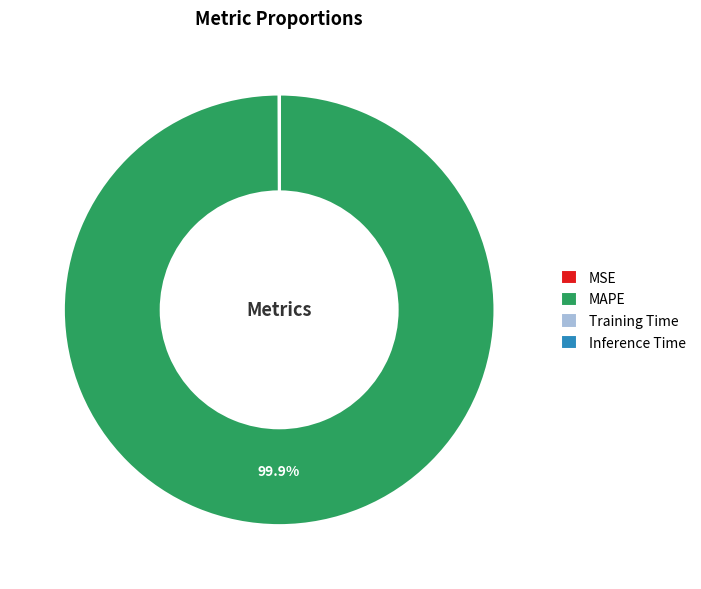

Which slice is the largest?

MAPE